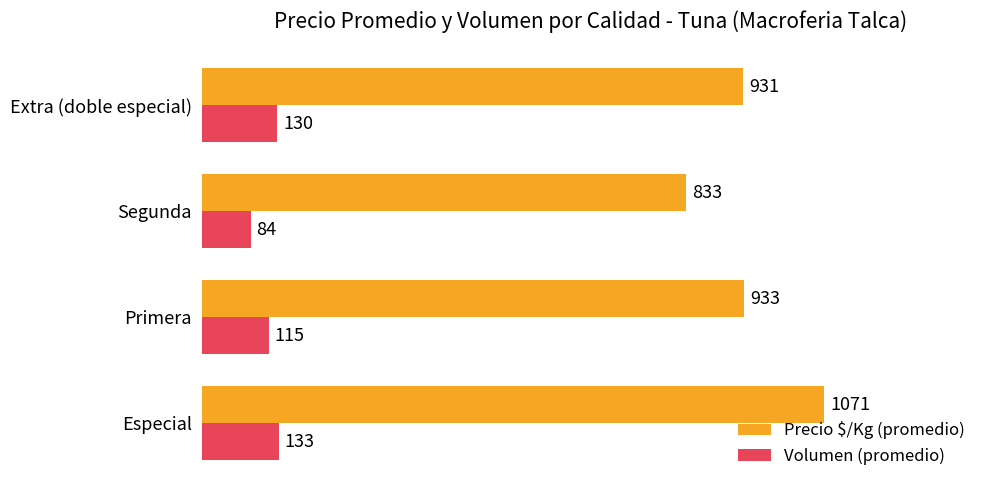

Rank the categories by Volumen (promedio) value from lowest to highest.

Segunda, Primera, Extra (doble especial), Especial